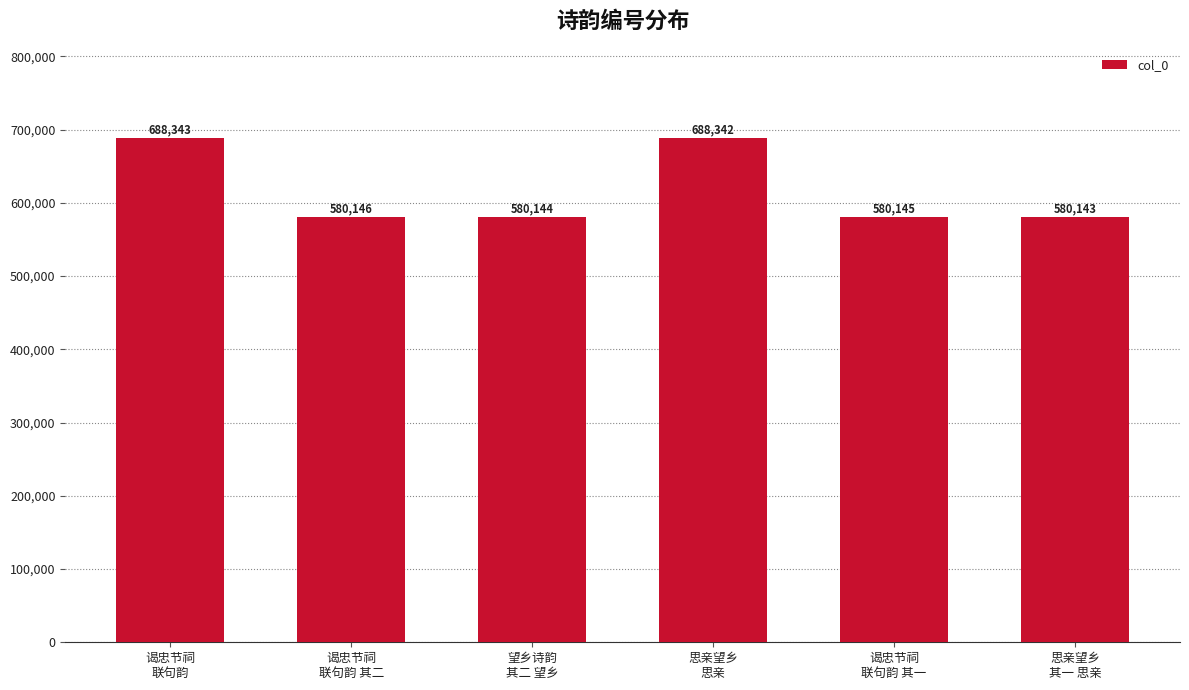

Reading right to left, what are all the values shown in this chart?

580143	580145	688342	580144	580146	688343